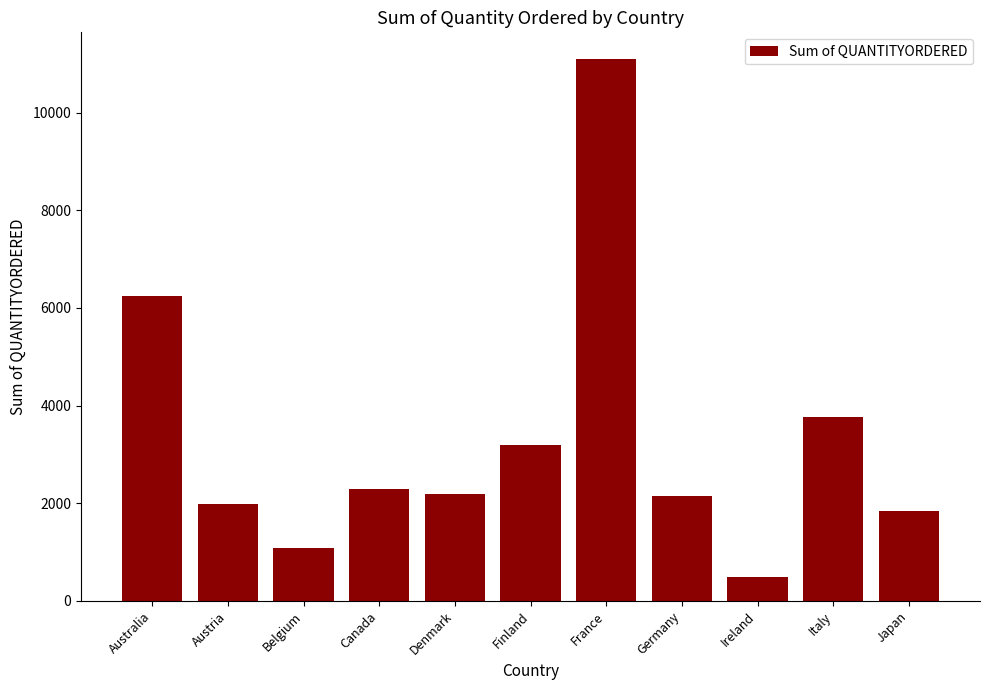

The chart shows a value of 490 at Ireland. True or false?

True